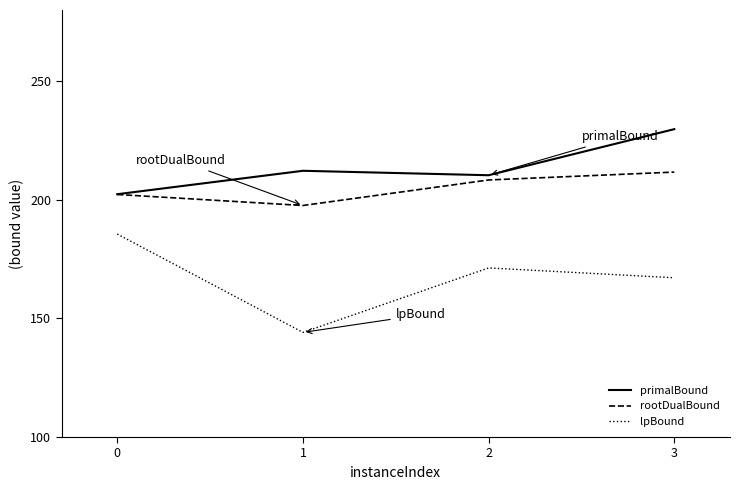

The value of rootDualBound at 3 is 370.4. True or false?

False